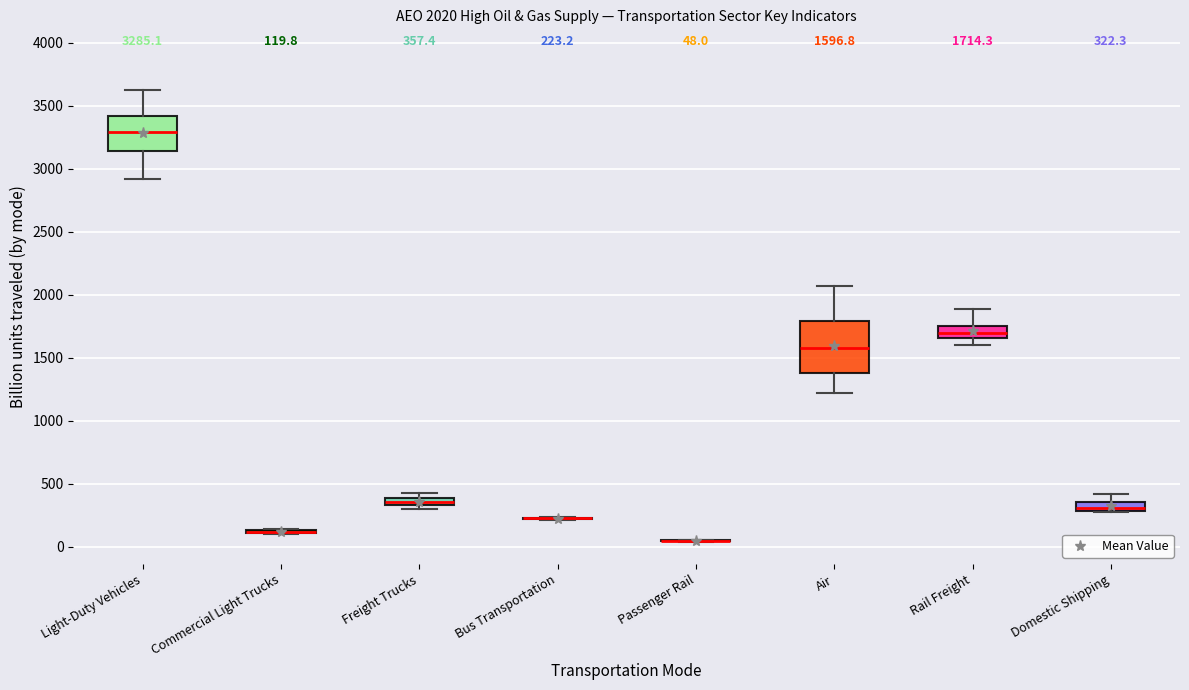

Comparing the boxes themselves (not the whiskers), which one is the tallest?

Air